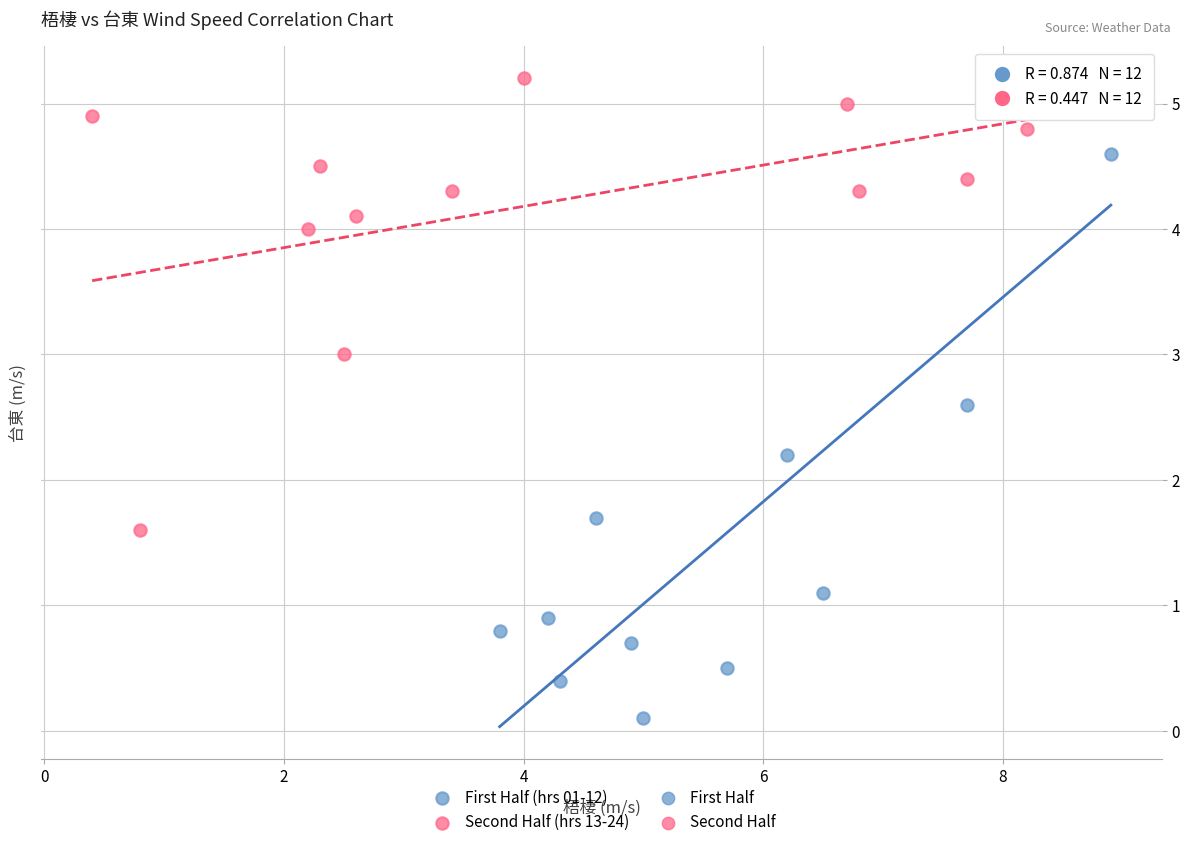

Which series reaches the minimum Y coordinate?

First Half (hrs 01-12)